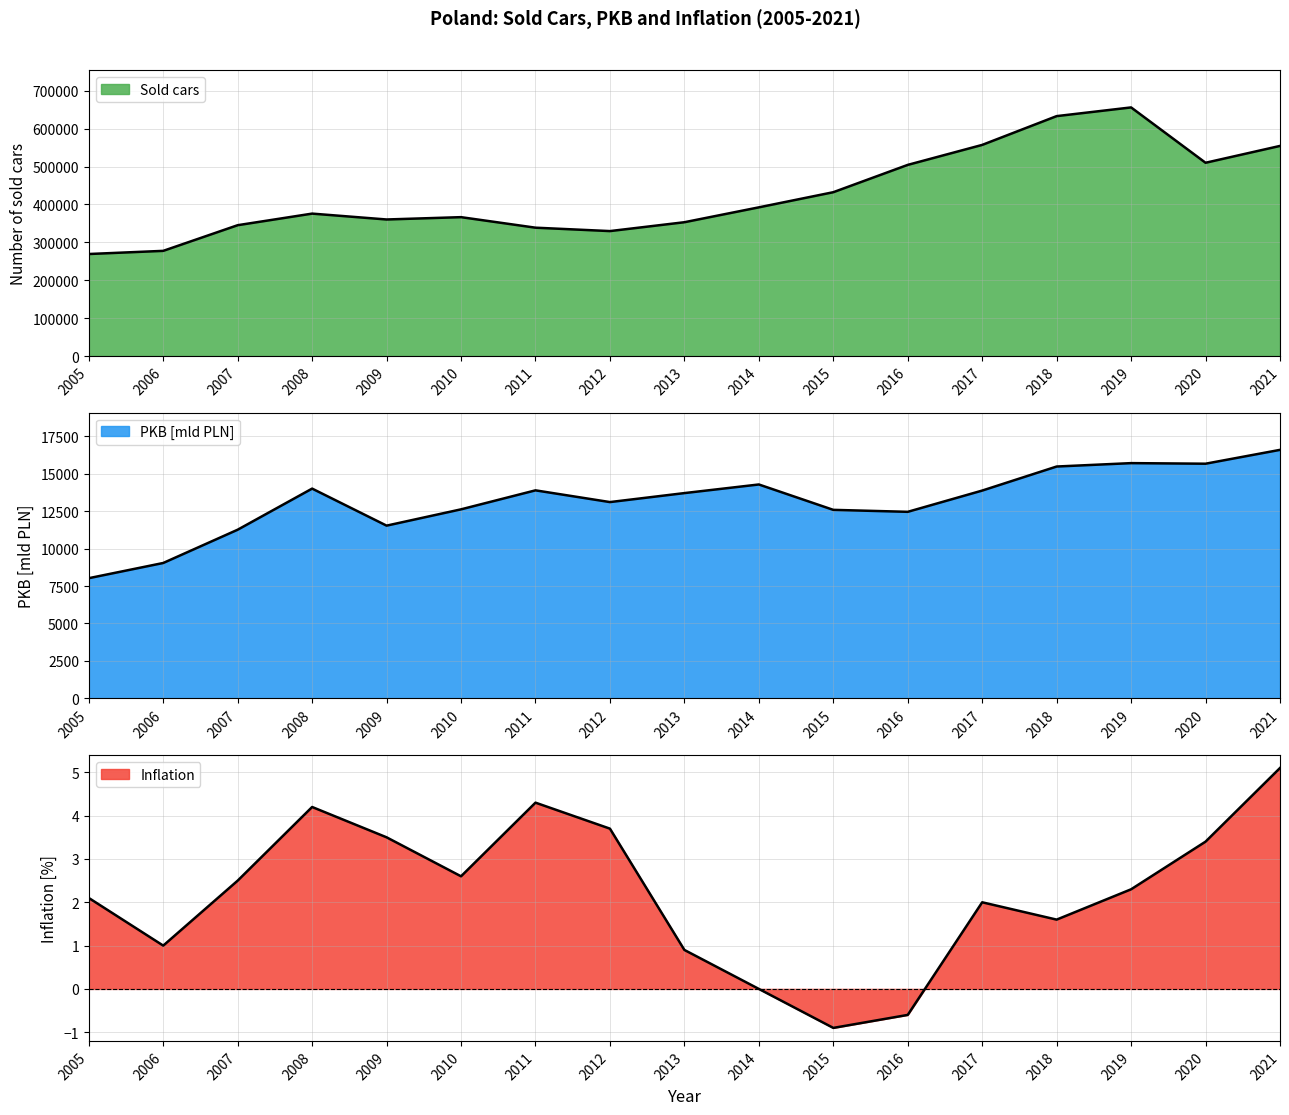

Rank the series at 2010 from lowest to highest value.

Inflation, PKB [mld PLN], Sold cars